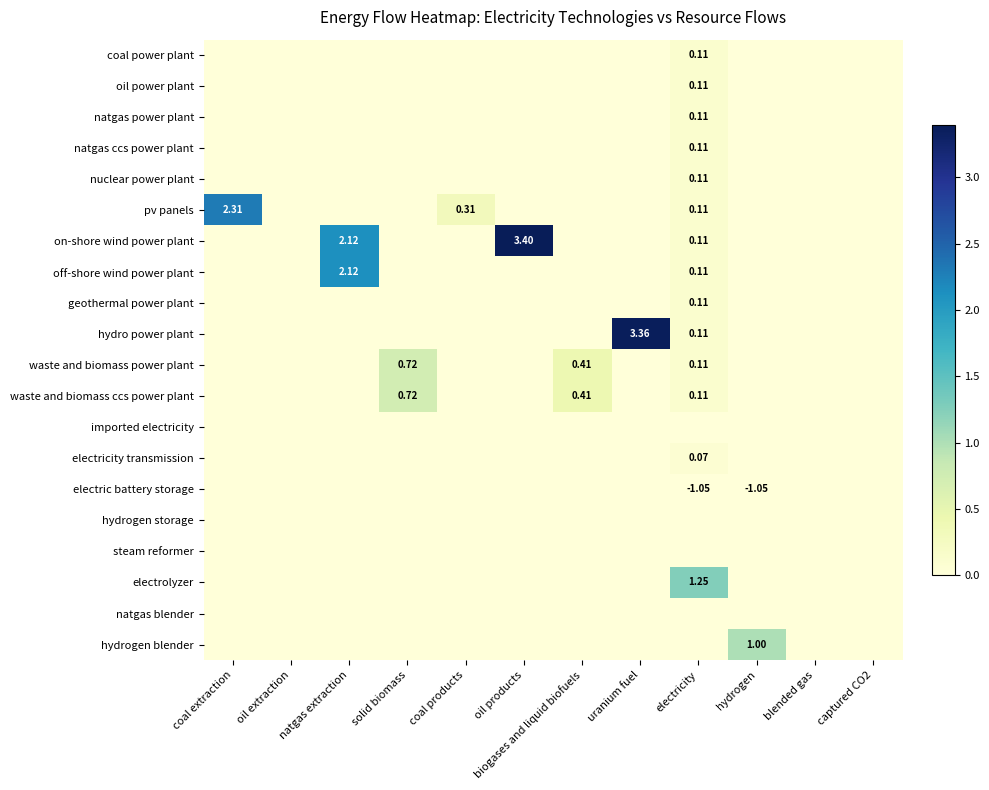

Is it true that coal power plant equals 0.1 at natgas extraction?

False